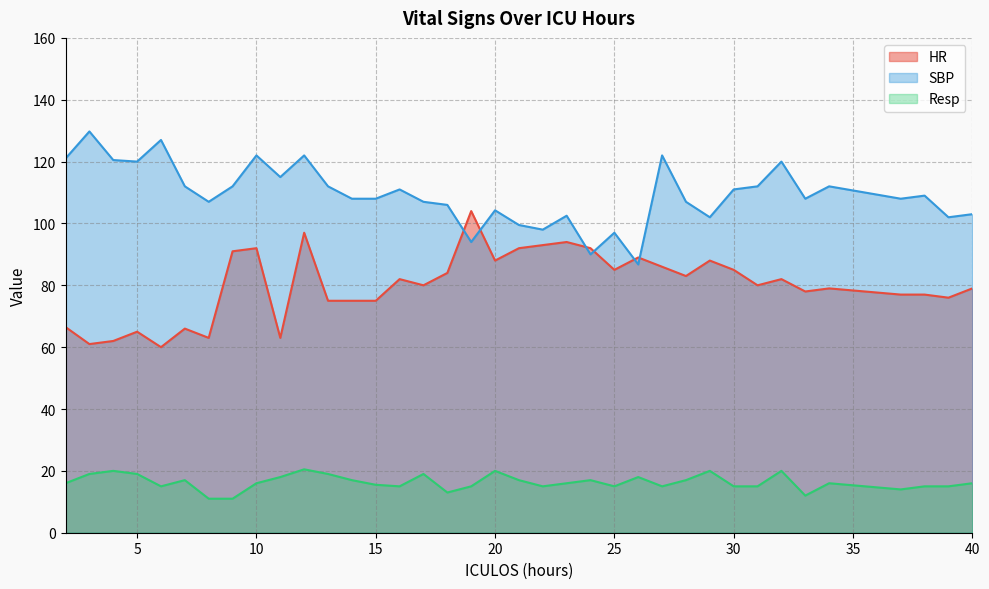

Does the chart have visible grid lines?

Yes